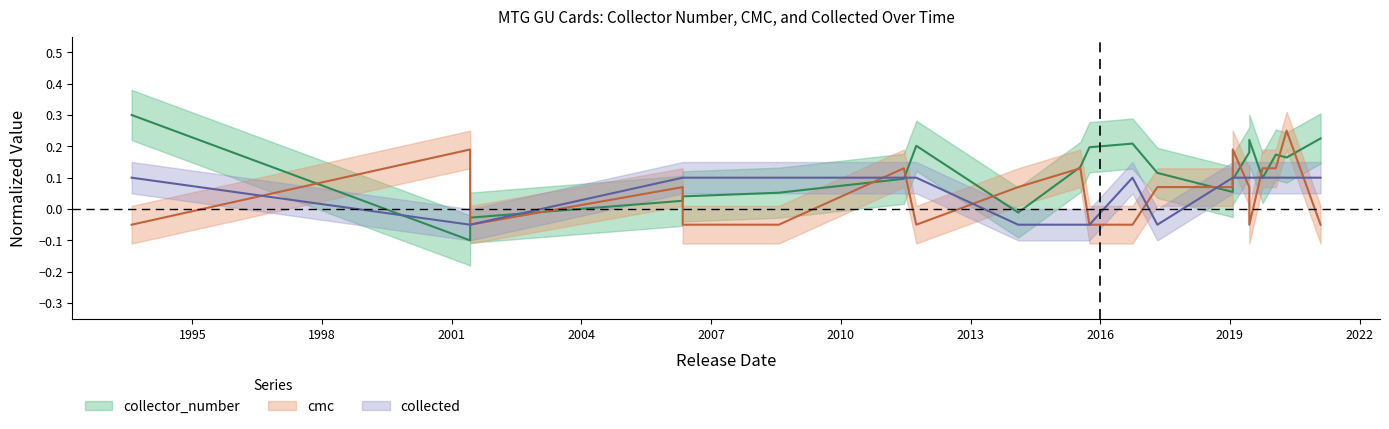

In collector_number, how many points are lower than both neighbors (excluding endpoints)?

5